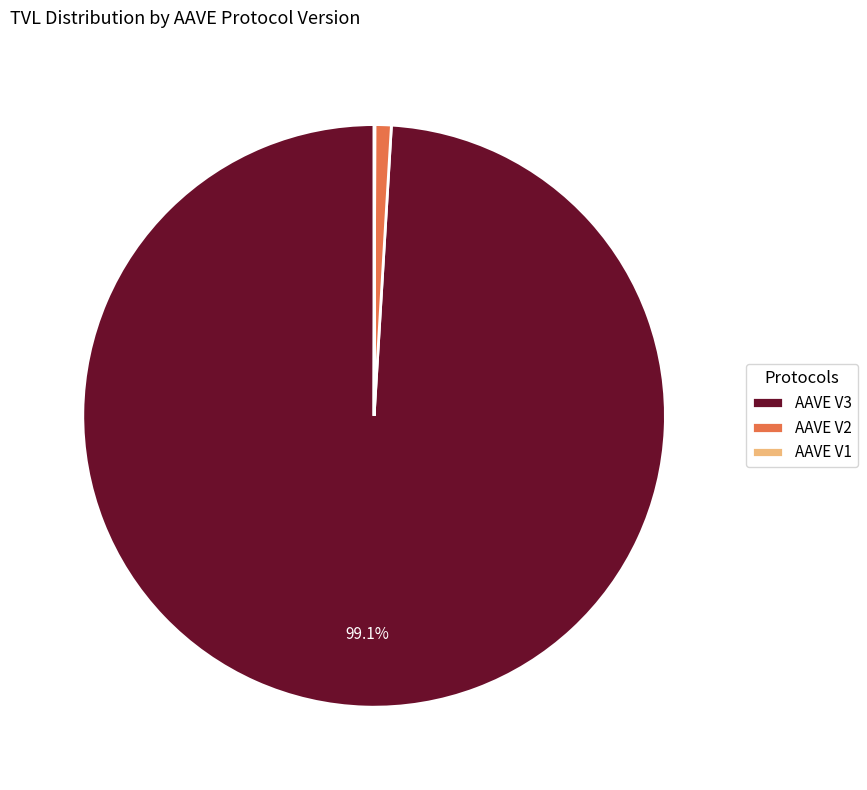

To the nearest percent, what is the average slice percentage?

33%